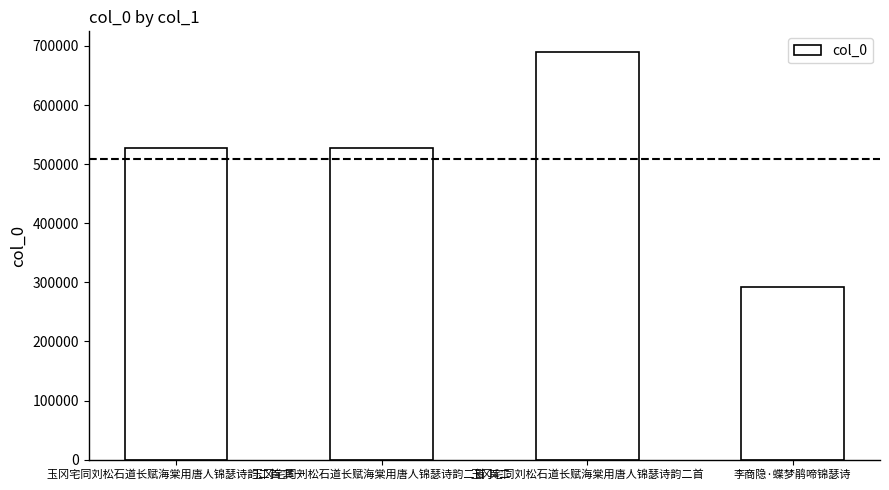

Read the value at 李商隐·蝶梦鹃啼锦瑟诗, to the nearest 10.

292490